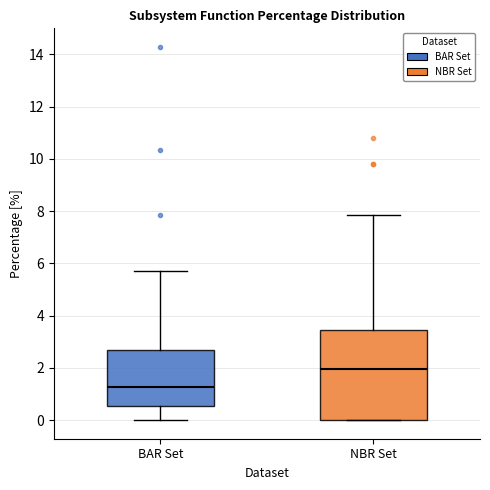

Reading left to right, transcribe this box plot: for each box, give where its median line is, the range the box spans, and where its two whiskers end, as read against the y-axis. The values are not printed on the chart, so give them approximately, as read against the axis.

BAR Set: median 1.2, box 0.6 to 2.6, whiskers 0.0 to 5.8
NBR Set: median 2.0, box 0.0 to 3.4, whiskers 0.0 to 7.8